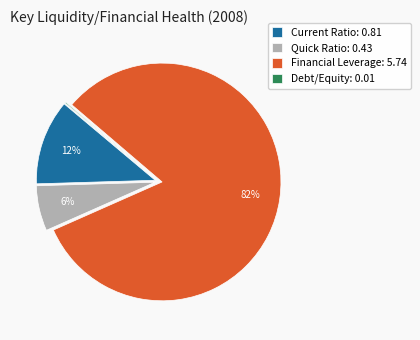

Do Current Ratio: 0.81 and Financial Leverage: 5.74 together represent more than half of the pie?

Yes